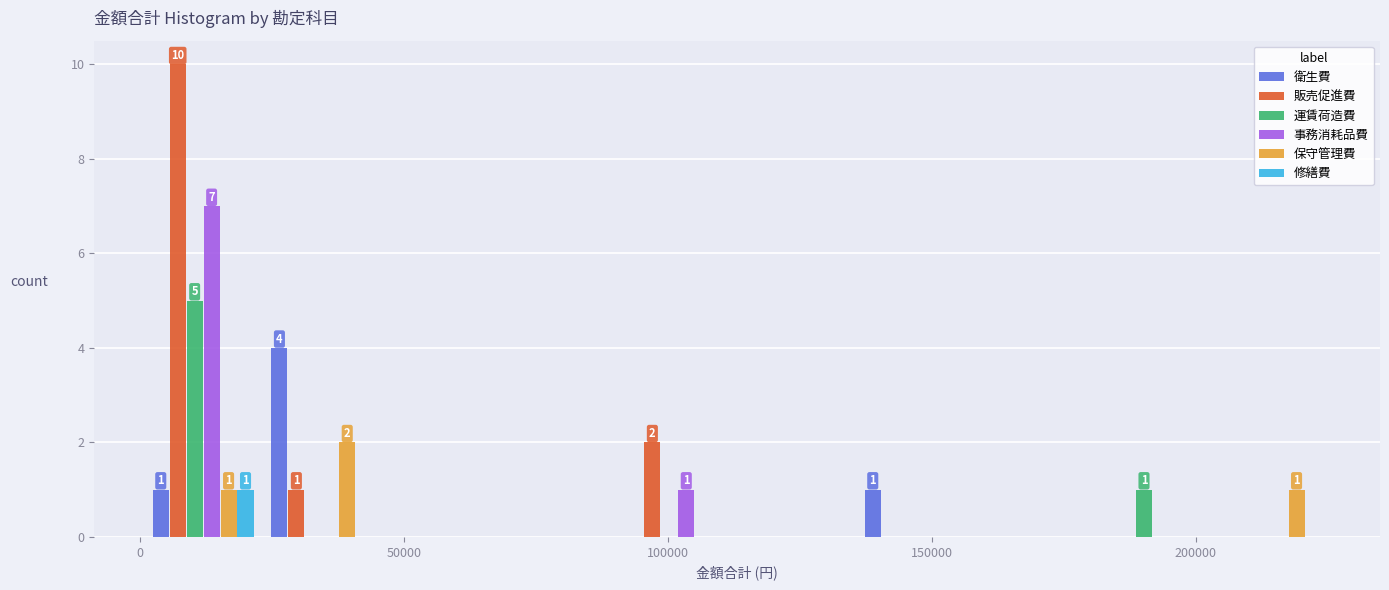

In the 販売促進費 series, which range on the x-axis has the tallest bar?

0 to 25000